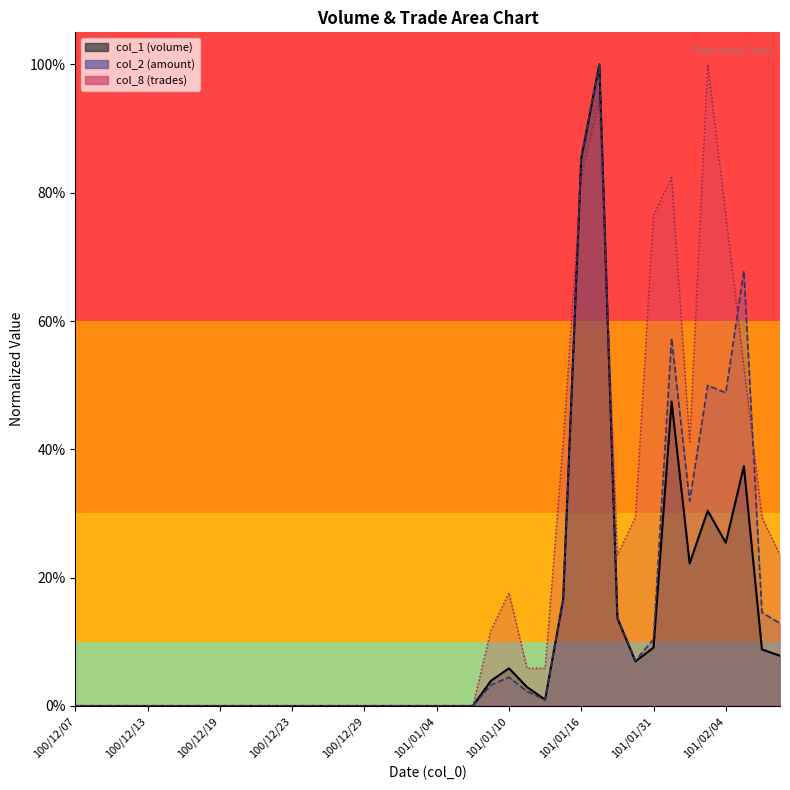

Which series ends up on top after the final intersection of col_2 and col_1?

col_2